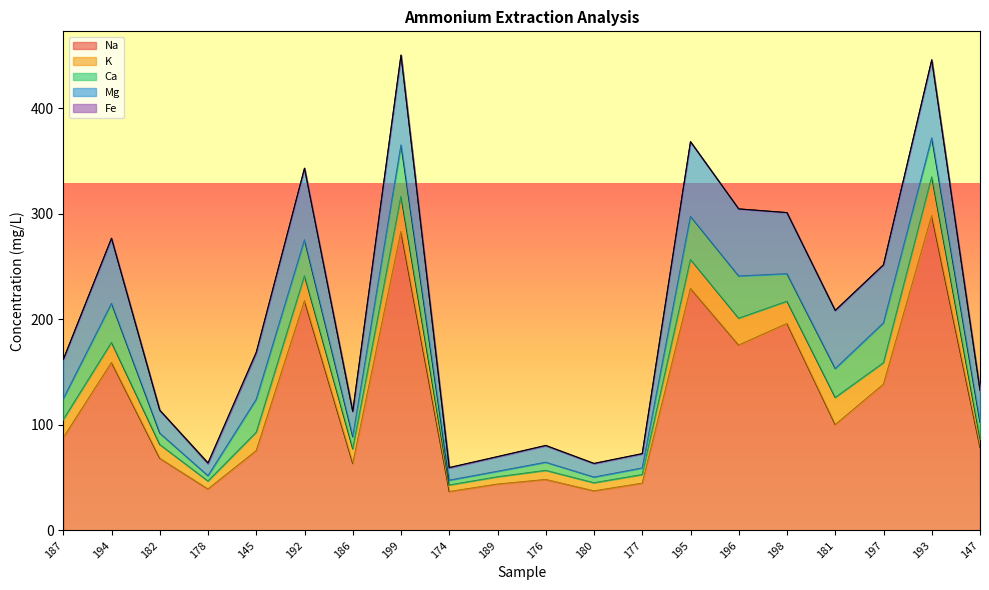

Which series changed the most between 186 and 197?

Na